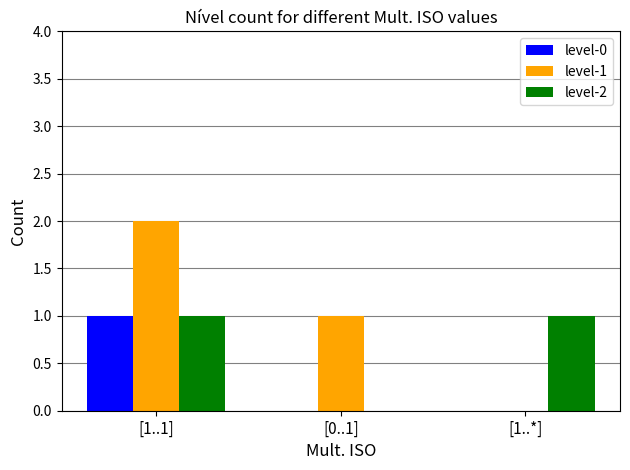

What is the total value across all series at [1..1]?

4